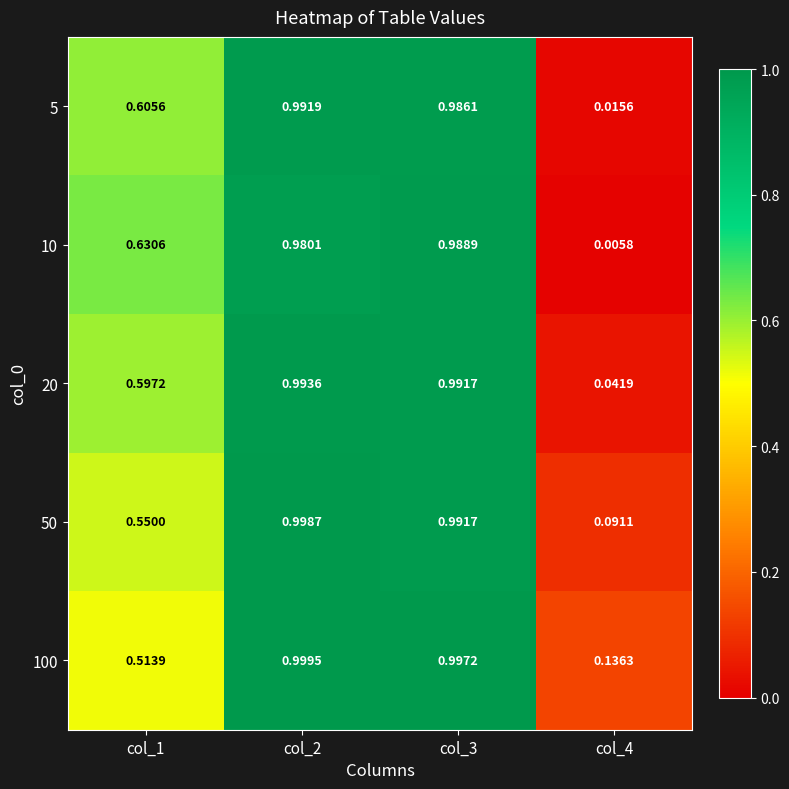

Is the value of 10 at col_2 greater than the value of 20 at col_1?

Yes